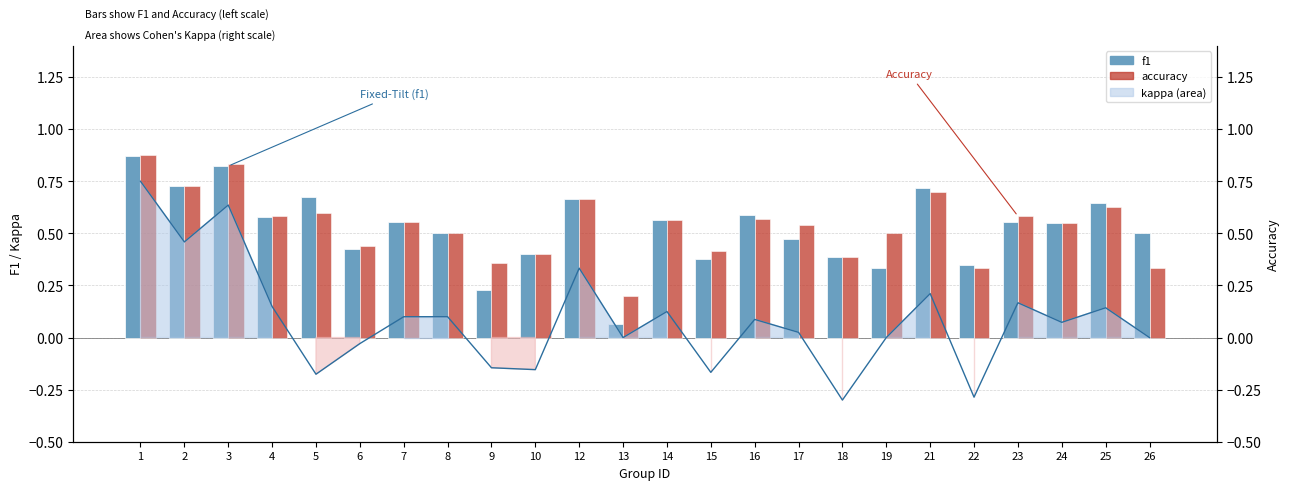

What is the difference between the maximum and minimum values in the f1 series?

0.8